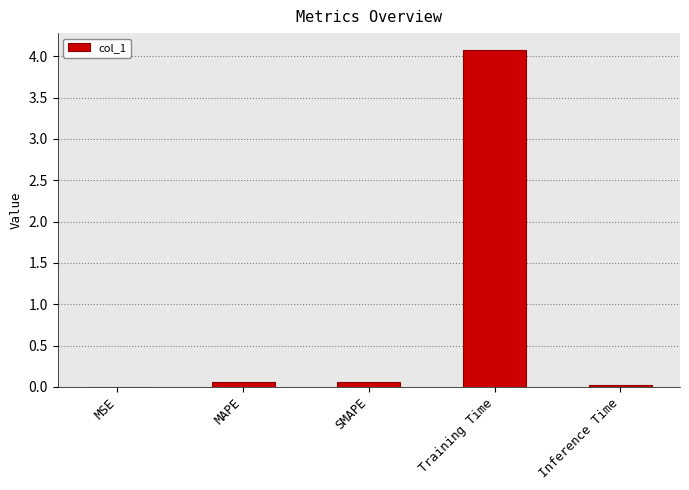

What is the greatest value displayed?

4.1